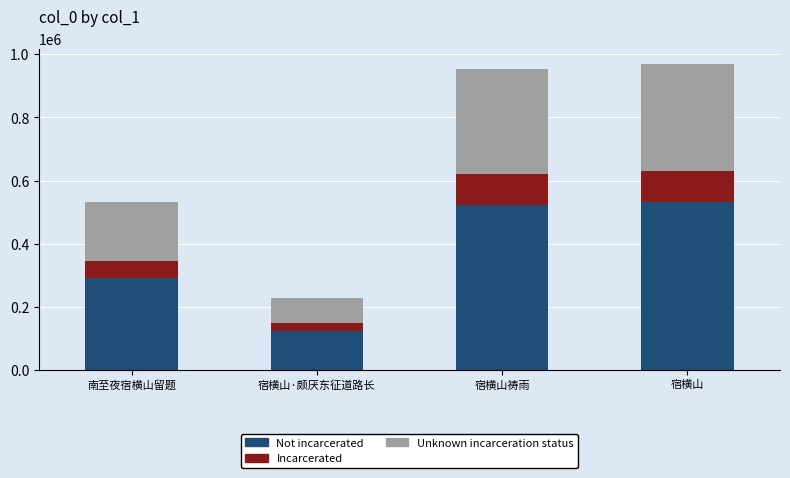

What is the highest value of the Not incarcerated series?

533044.6